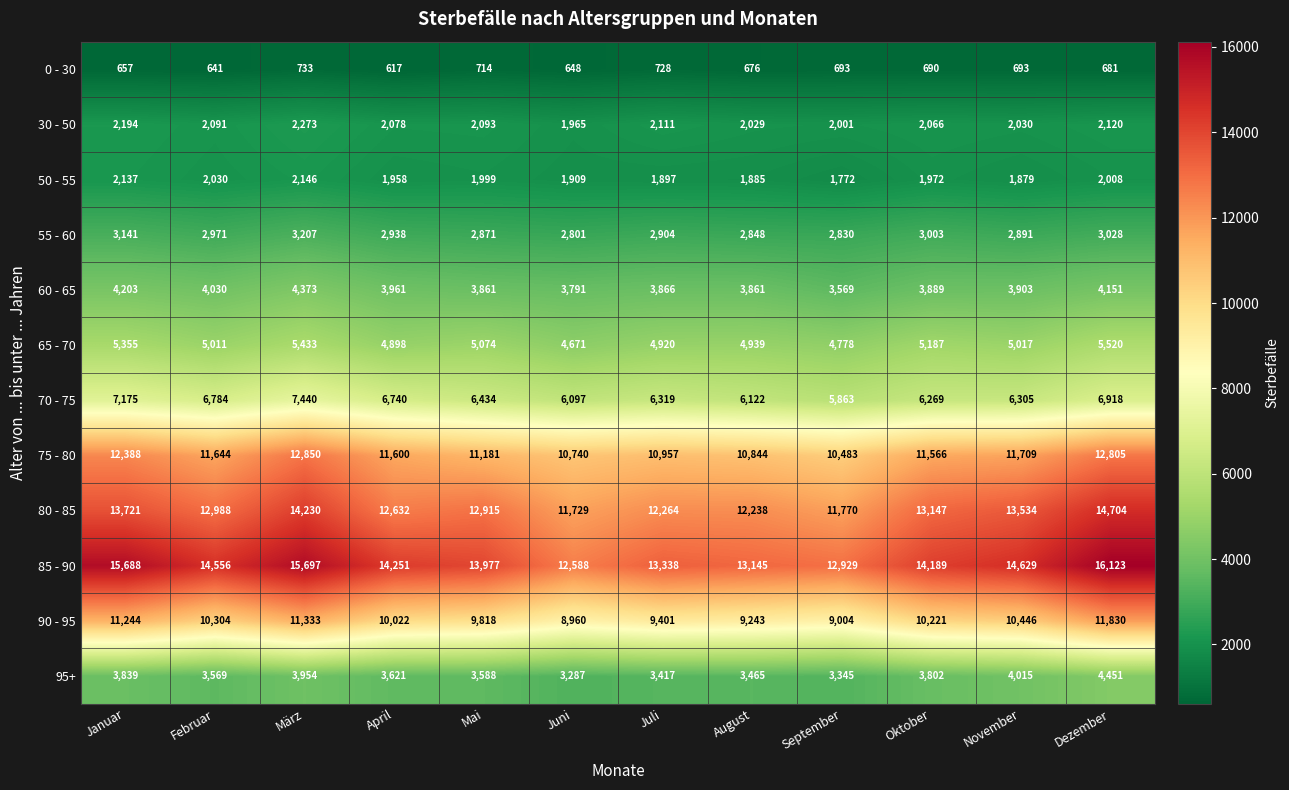

At which category does the chart reach its peak across all series?

Dezember